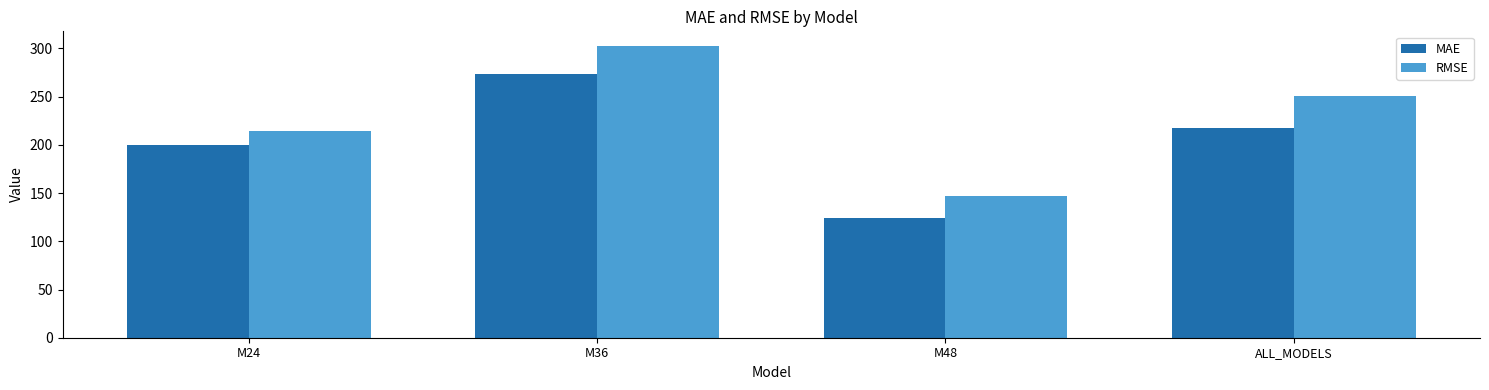

What is the smallest value displayed?

123.7